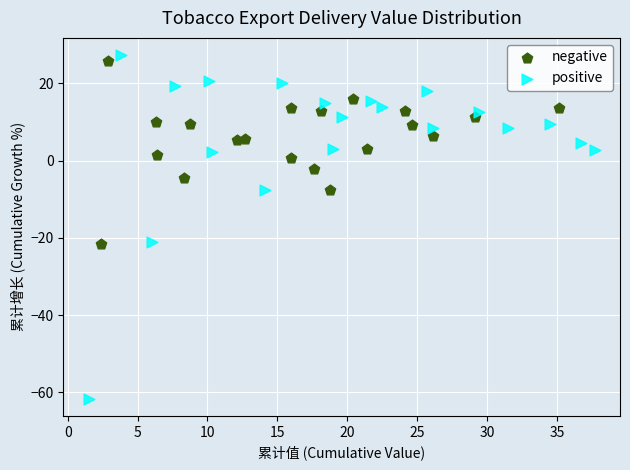

Which series has the widest spread of Y values?

positive